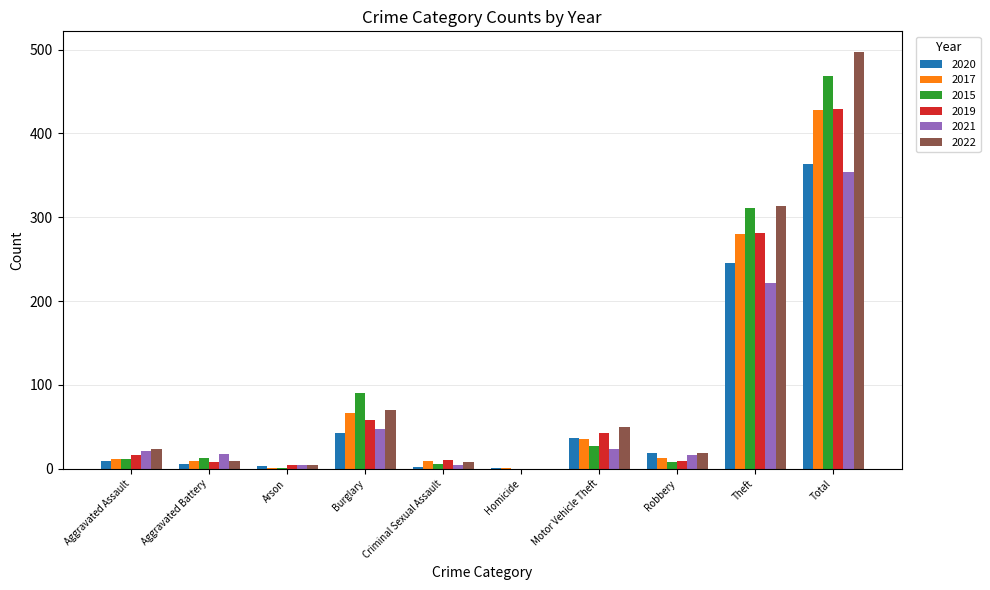

Is it true that 2022 equals -268 at Homicide?

False